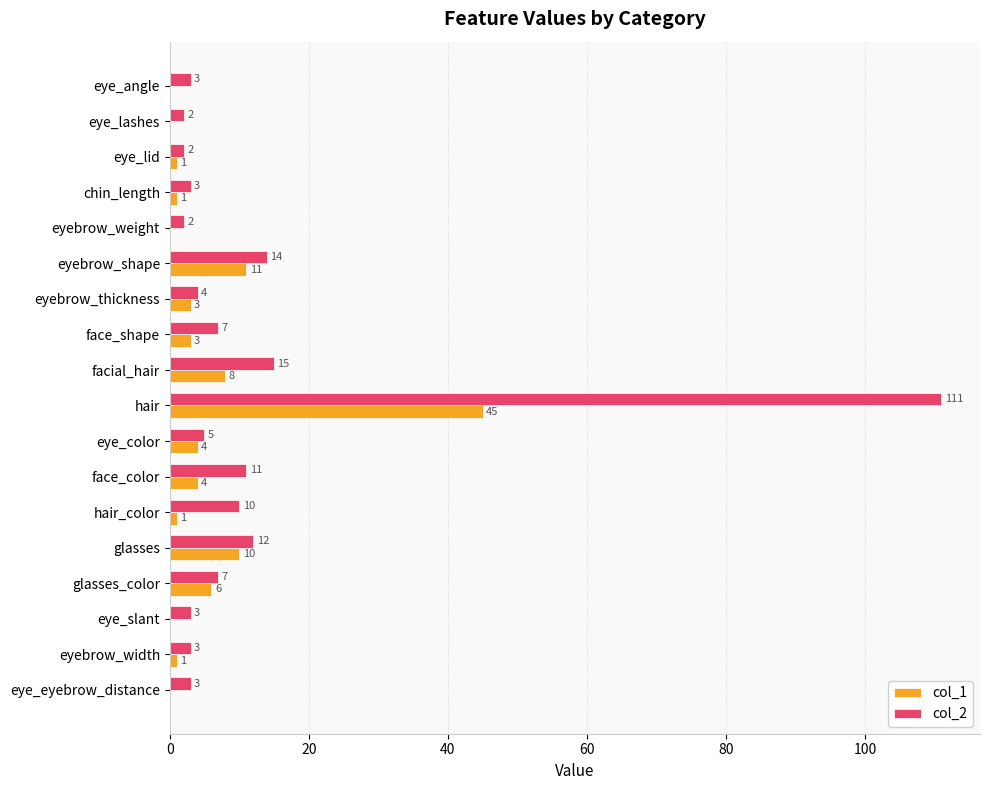

The value of col_1 at eye_lashes is 0. True or false?

True